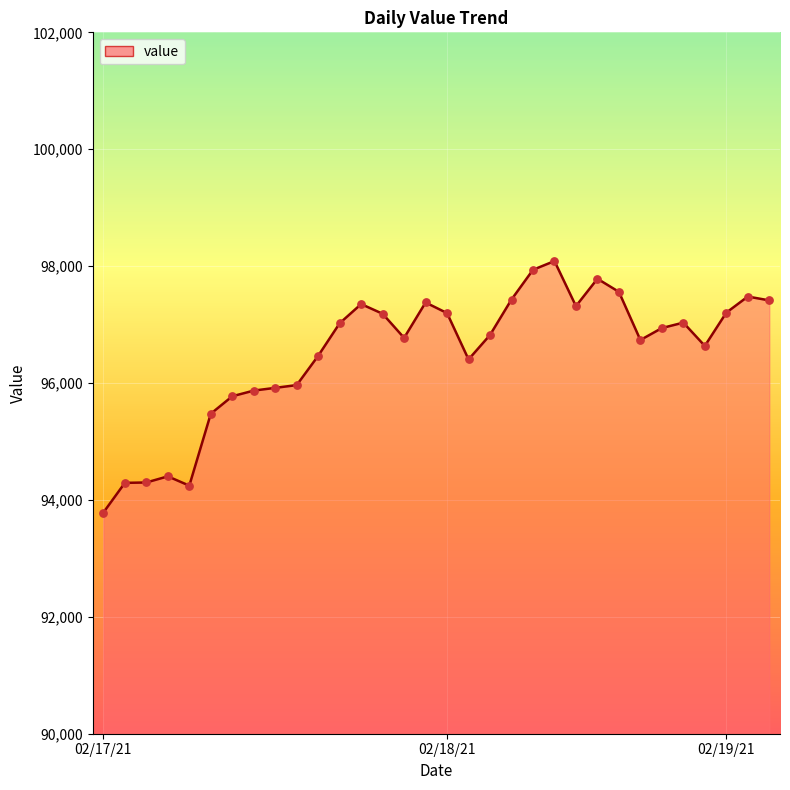

What is the difference between the maximum and minimum values?

4302.2